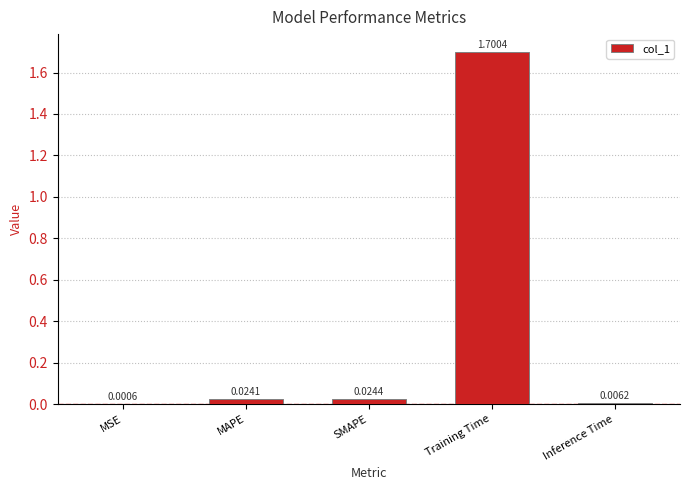

Where is the data nearest to the value 0?

MSE